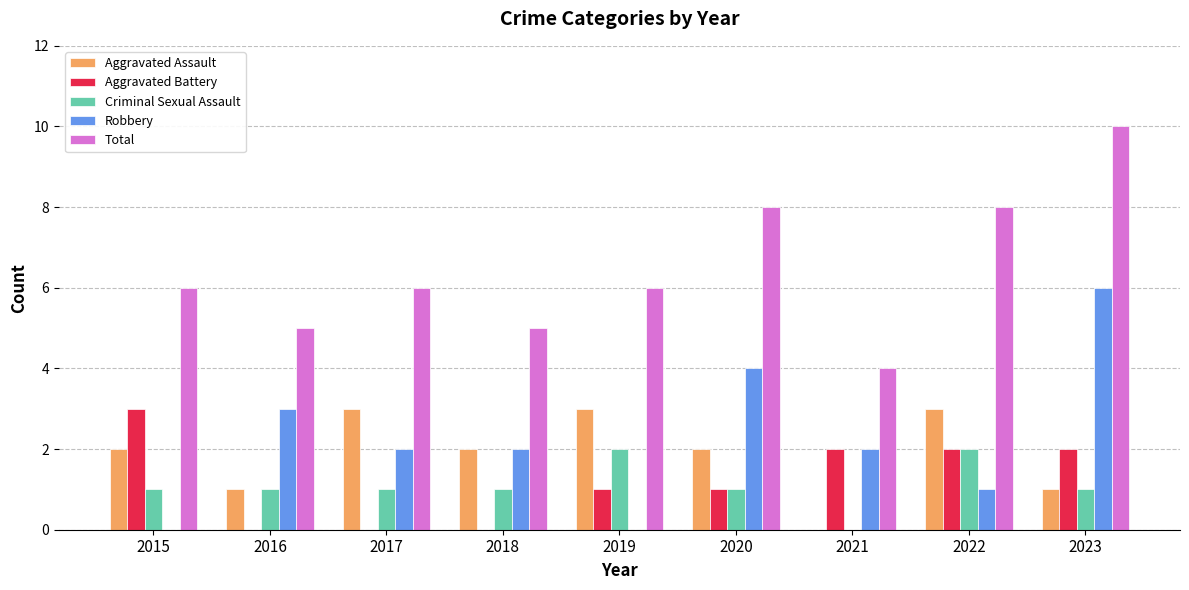

The value of Aggravated Battery at 2016 is 0. True or false?

True